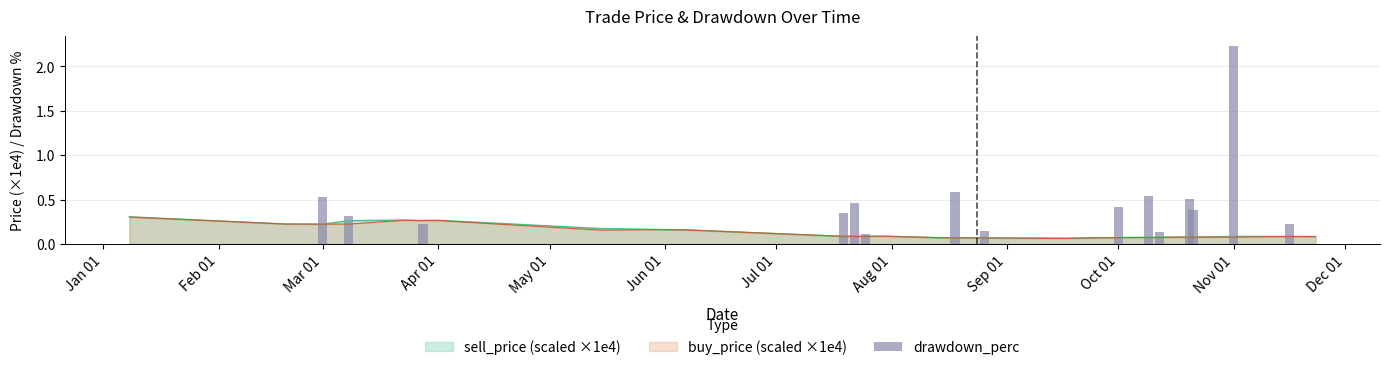

Count the number of categories in the chart.

36